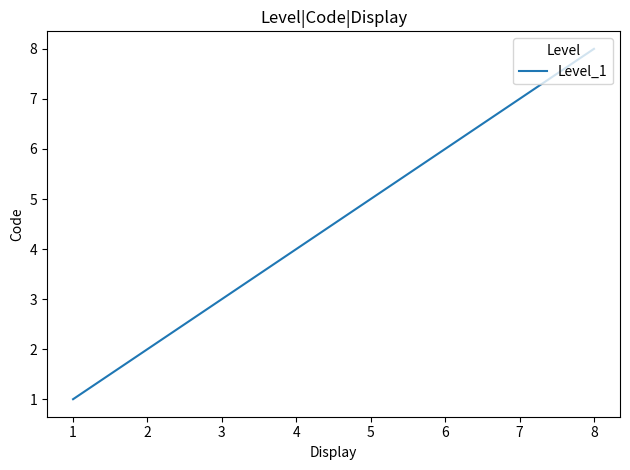

True or false: there are more than 2 points higher than both neighbors.

False